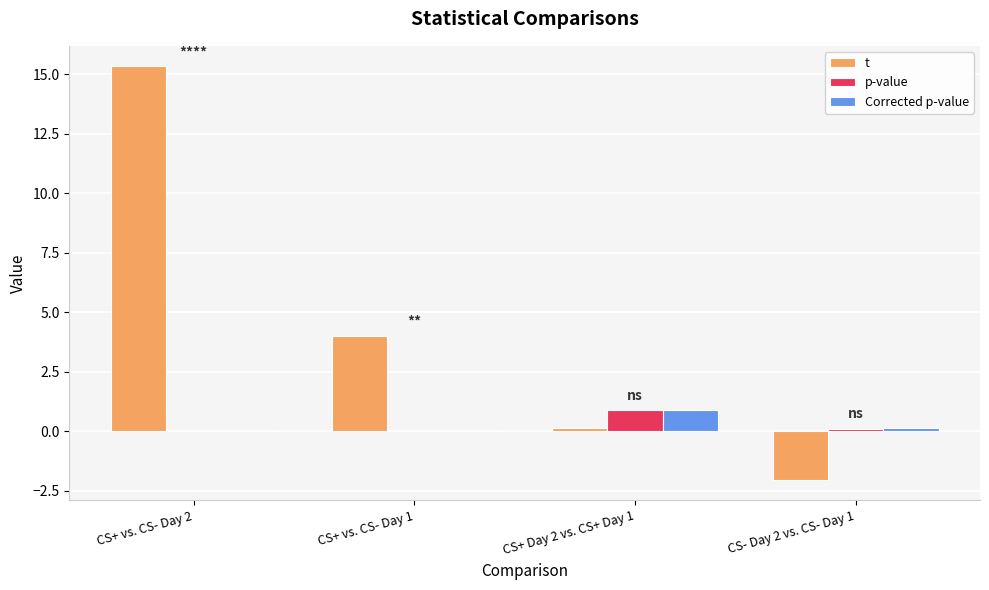

What is the greatest value displayed?

15.3